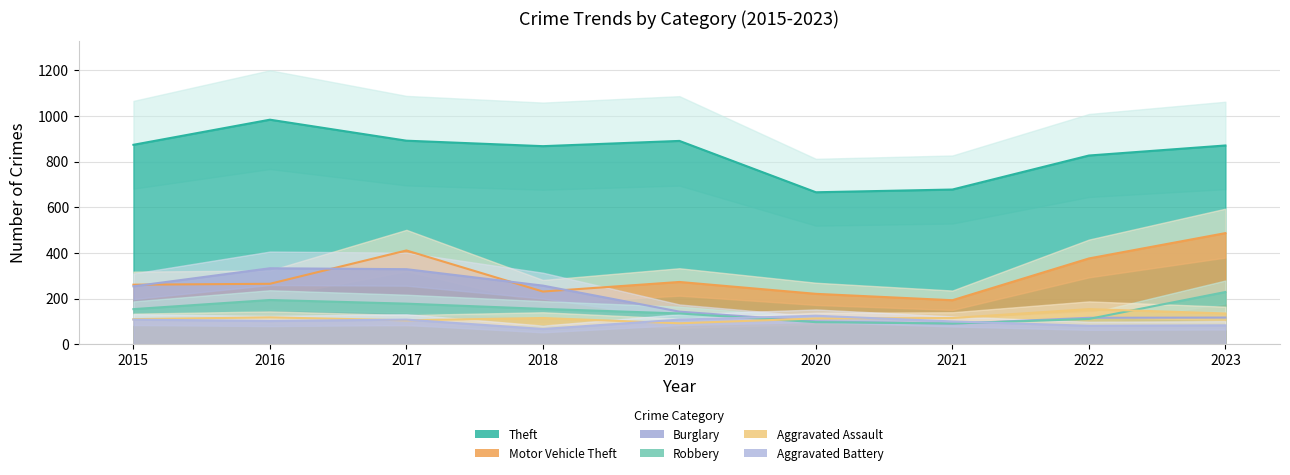

Does the chart have visible grid lines?

Yes